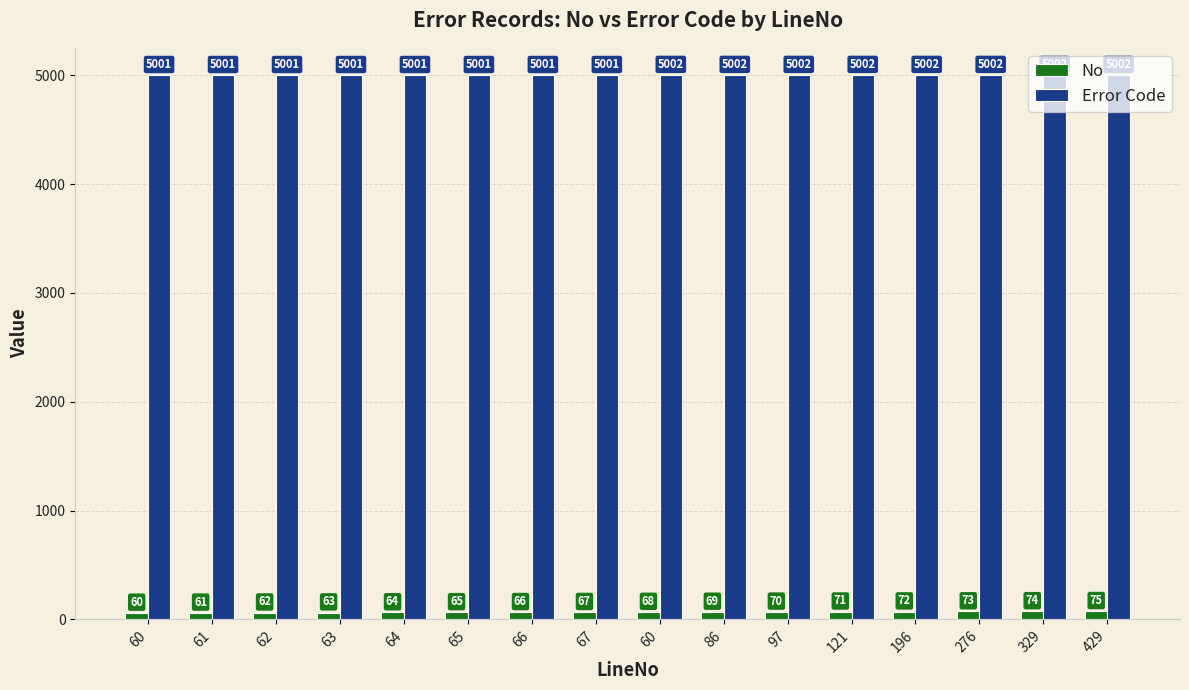

Which series has the largest range (max minus min)?

No